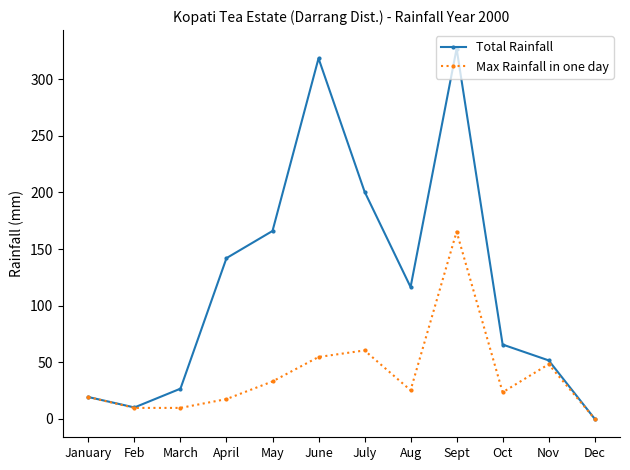

How many interior local valleys does the Total Rainfall series have?

2